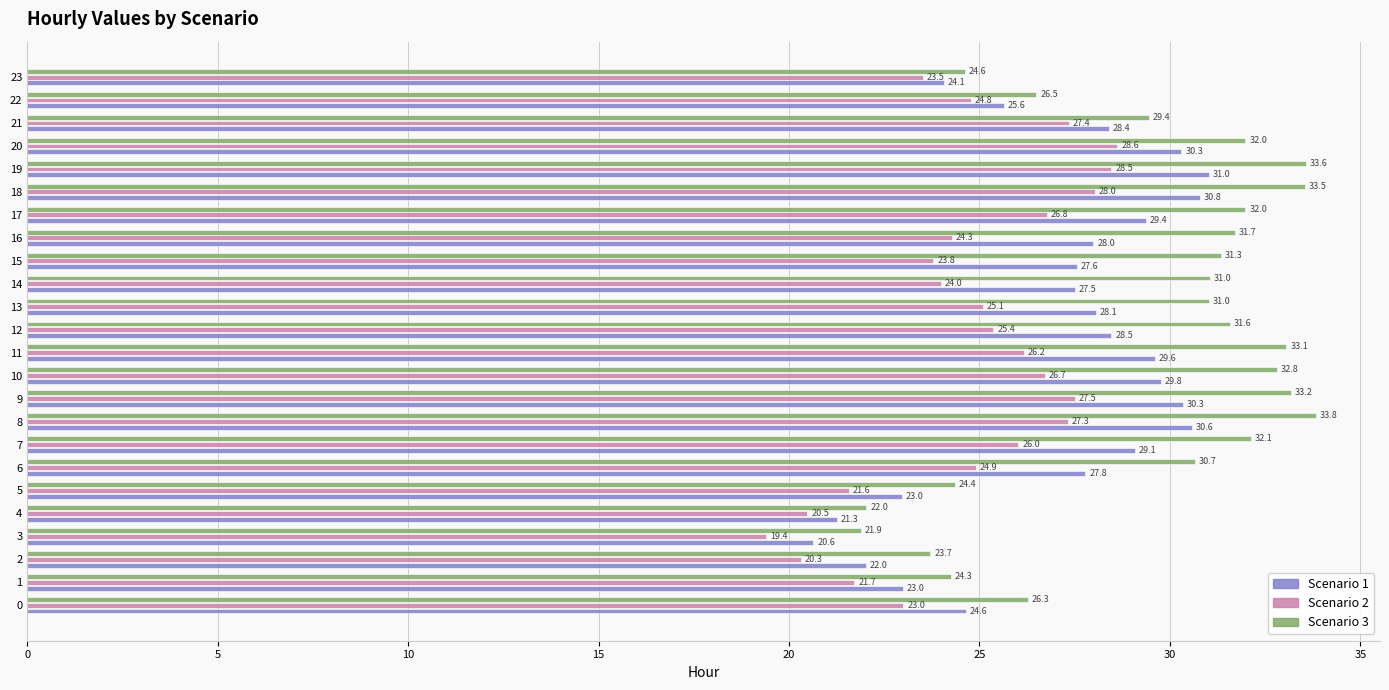

At how many categories does at least one series exceed 29?

16